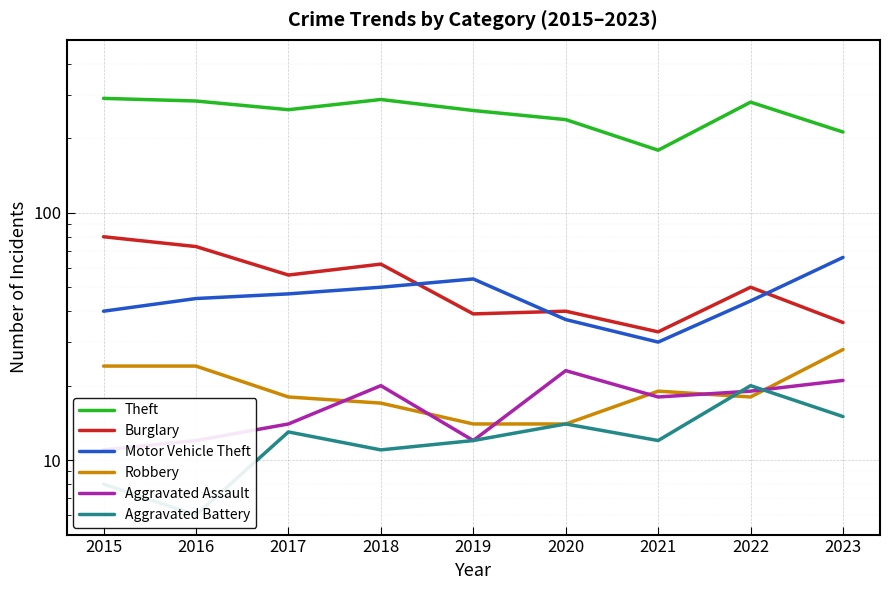

What is the difference between the maximum and minimum values in the Burglary series?

47